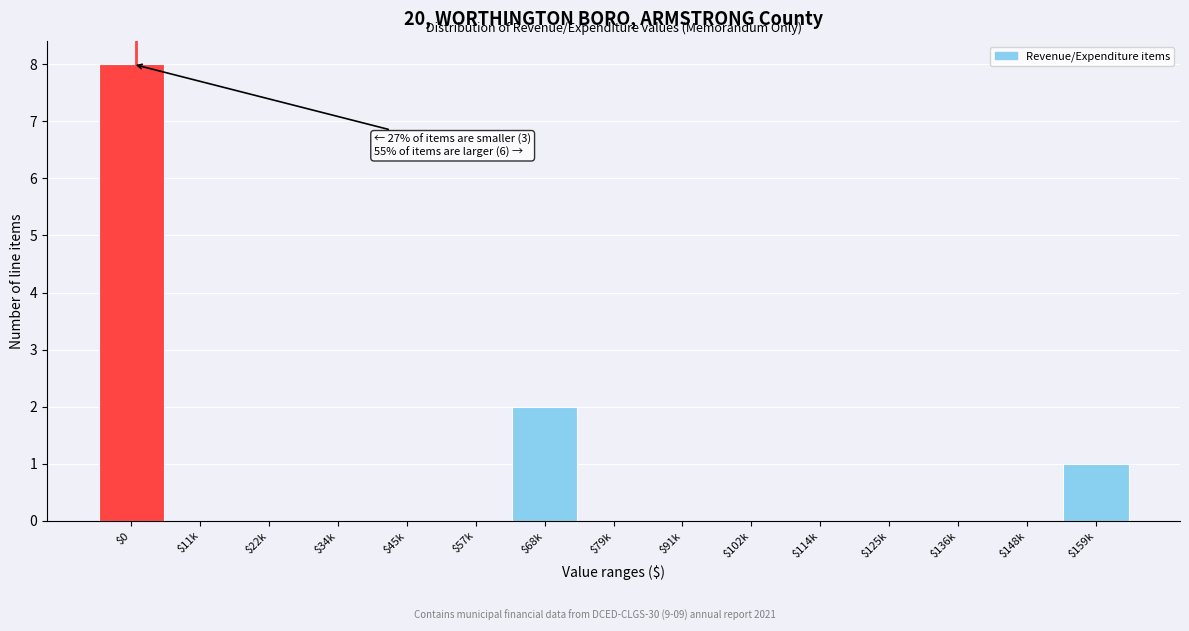

What is the sum of all values?

11